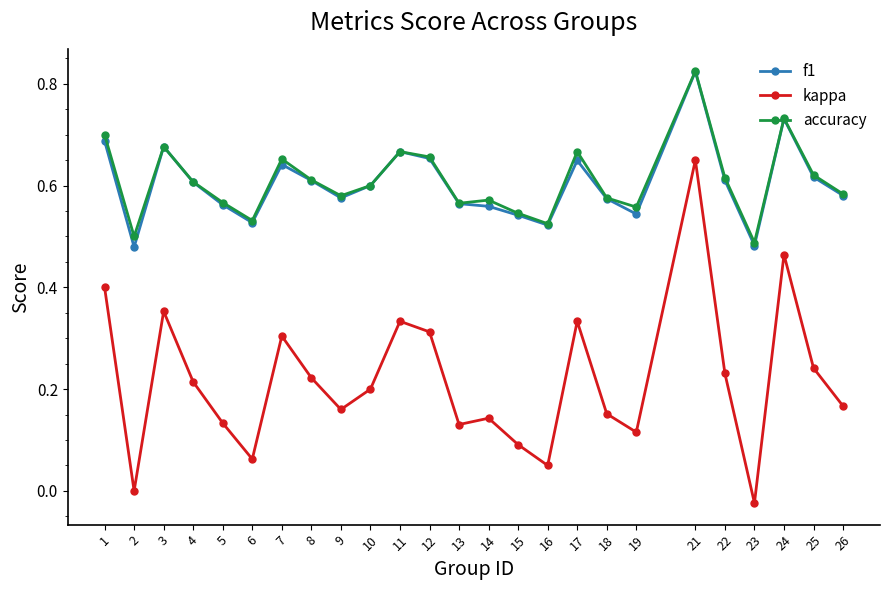

True or false: accuracy and kappa cross at least once.

False